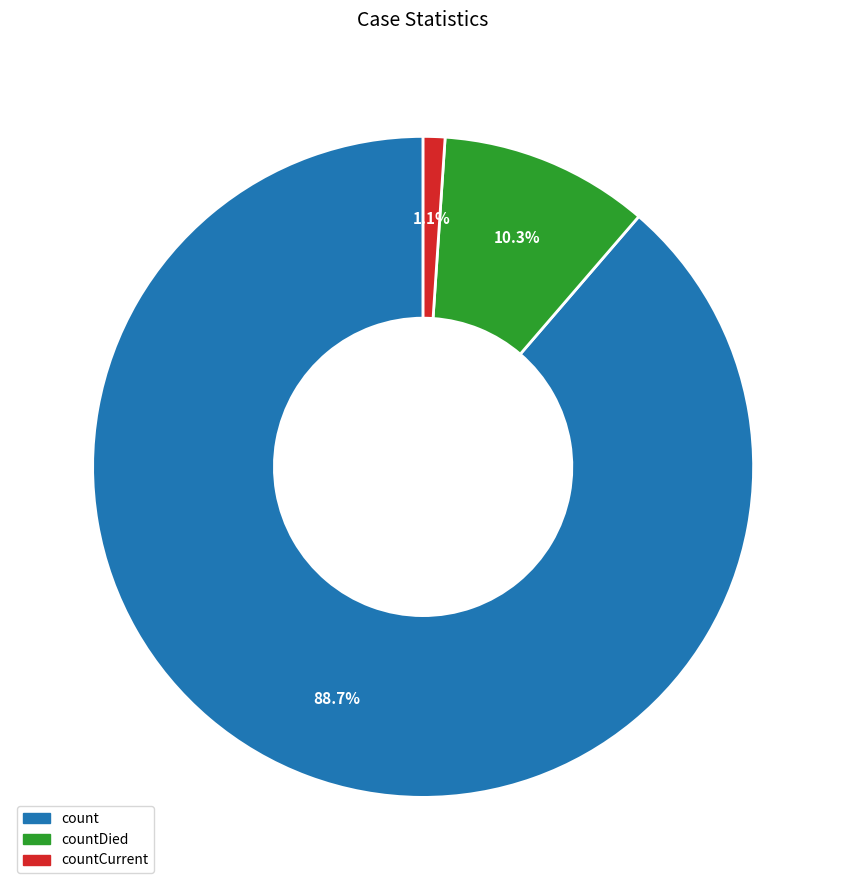

Is there a majority slice in this chart?

Yes